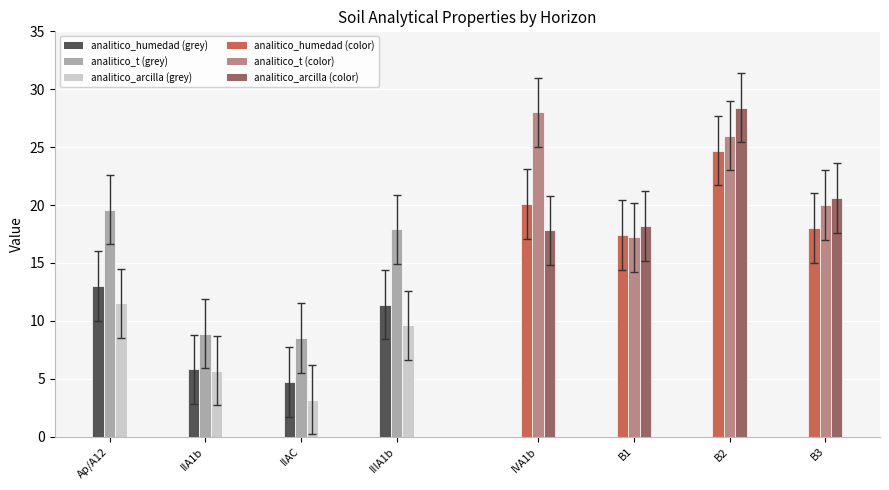

How many data points does each series have?

4